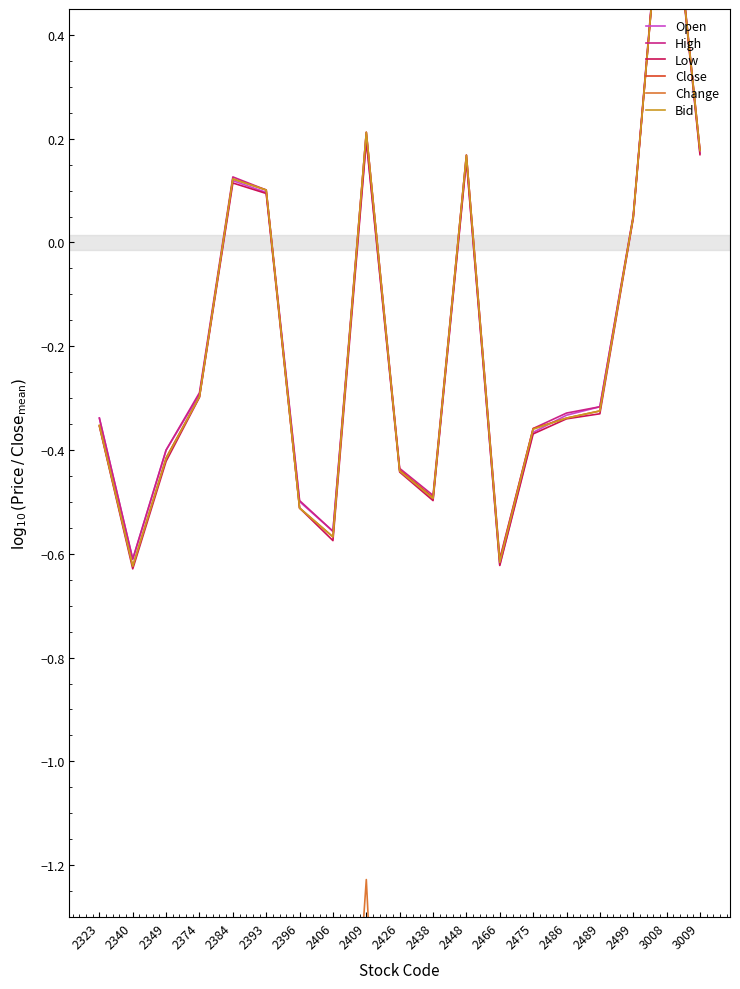

Reading left to right, what are all the values shown in this chart?

Open: 2323=-0.3	2340=-0.6	2349=-0.4	2374=-0.3	2384=0.1	2393=0.1	2396=-0.5	2406=-0.6	2409=0.2	2426=-0.4	2438=-0.5	2448=0.2	2466=-0.6	2475=-0.4	2486=-0.3	2489=-0.3	2499=0.0	3008=0.8	3009=0.2
High: 2323=-0.3	2340=-0.6	2349=-0.4	2374=-0.3	2384=0.1	2393=0.1	2396=-0.5	2406=-0.6	2409=0.2	2426=-0.4	2438=-0.5	2448=0.2	2466=-0.6	2475=-0.4	2486=-0.3	2489=-0.3	2499=0.1	3008=0.8	3009=0.2
Low: 2323=-0.4	2340=-0.6	2349=-0.4	2374=-0.3	2384=0.1	2393=0.1	2396=-0.5	2406=-0.6	2409=0.2	2426=-0.4	2438=-0.5	2448=0.2	2466=-0.6	2475=-0.4	2486=-0.3	2489=-0.3	2499=0.0	3008=0.8	3009=0.2
Close: 2323=-0.4	2340=-0.6	2349=-0.4	2374=-0.3	2384=0.1	2393=0.1	2396=-0.5	2406=-0.6	2409=0.2	2426=-0.4	2438=-0.5	2448=0.2	2466=-0.6	2475=-0.4	2486=-0.3	2489=-0.3	2499=0.0	3008=0.8	3009=0.2
Change: 2323=-1.9	2340=-2.1	2349=-1.9	2374=-2.5	2384=-2.0	2393=-1.8	2396=-2.1	2406=-2.2	2409=-1.2	2426=-2.5	2438=-2.5	2448=-1.6	2466=-2.1	2475=-1.9	2486=-2.5	2489=-2.5	2499=-2.1	3008=-1.5	3009=-1.4
Bid: 2323=-0.4	2340=-0.6	2349=-0.4	2374=-0.3	2384=0.1	2393=0.1	2396=-0.5	2406=-0.6	2409=0.2	2426=-0.4	2438=-0.5	2448=0.2	2466=-0.6	2475=-0.4	2486=-0.3	2489=-0.3	2499=0.0	3008=0.8	3009=0.2